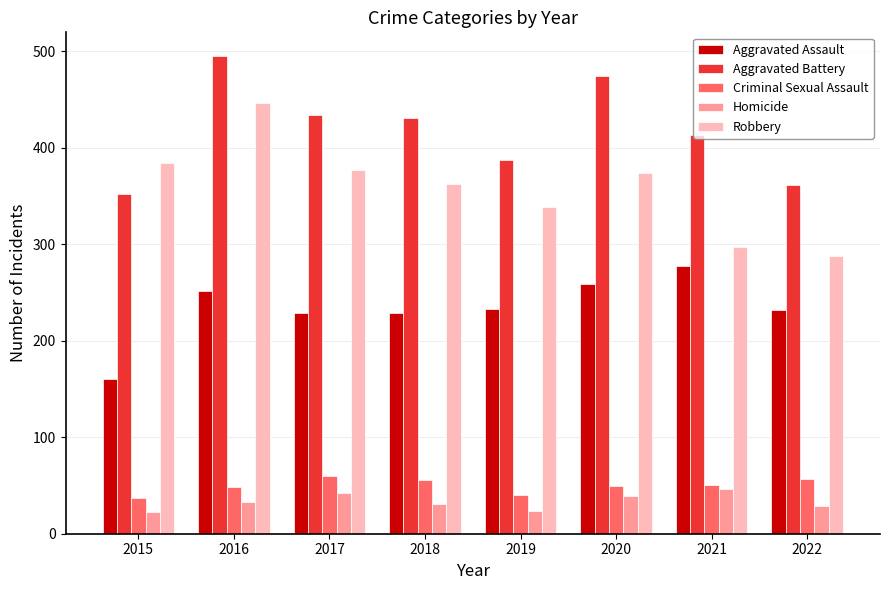

Which series has the largest range (max minus min)?

Robbery